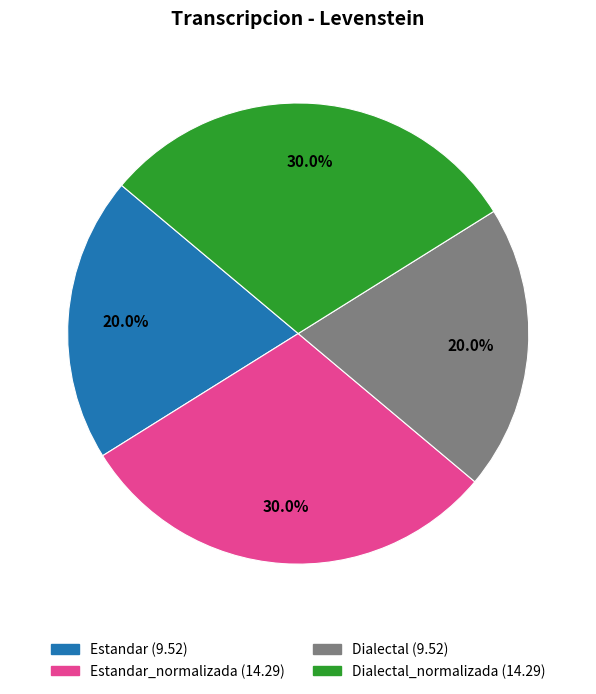

Does any single category account for the majority?

No